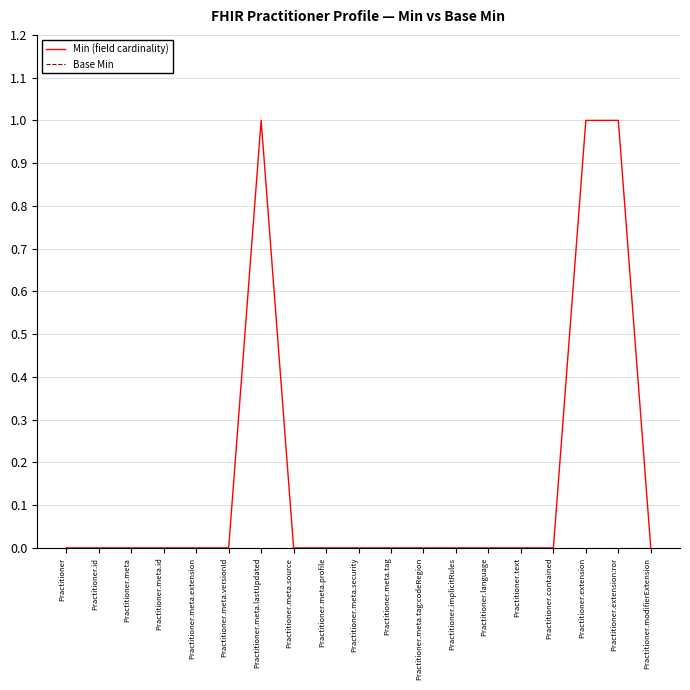

Which series has the largest total across all categories?

Min (field cardinality)